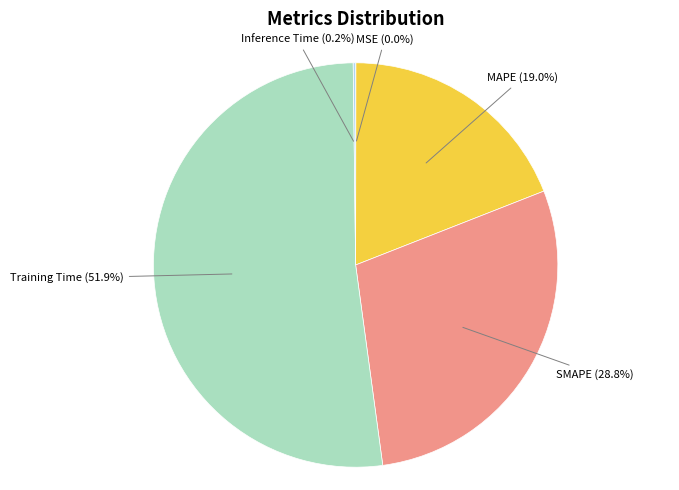

The SMAPE slice represents 29% of the pie. True or false?

True